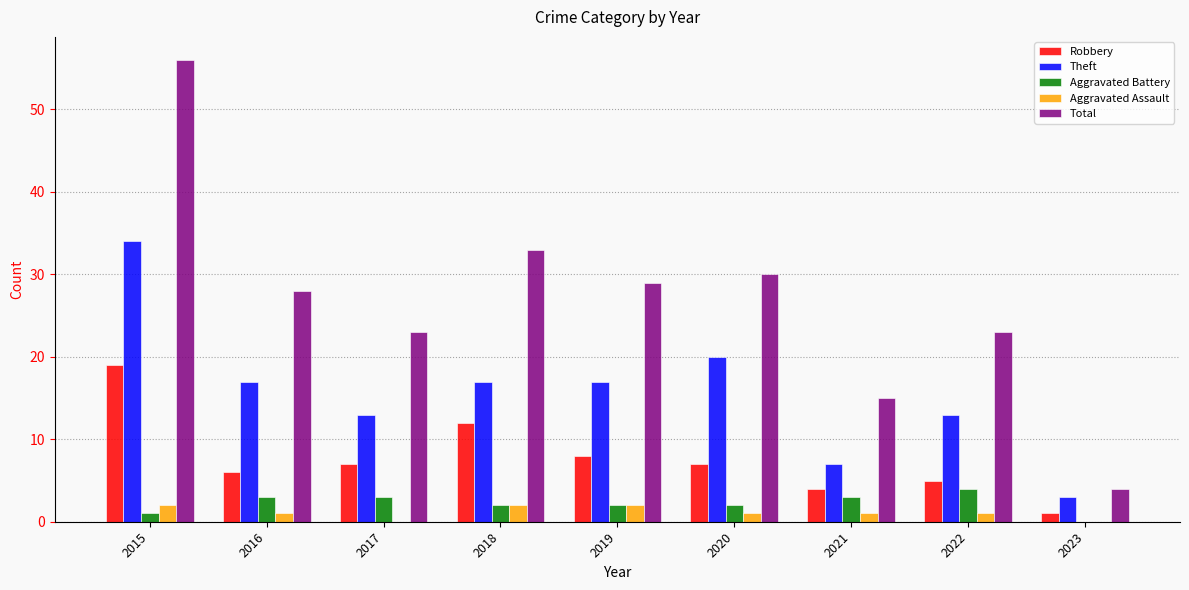

How many distinct data groups are displayed?

5